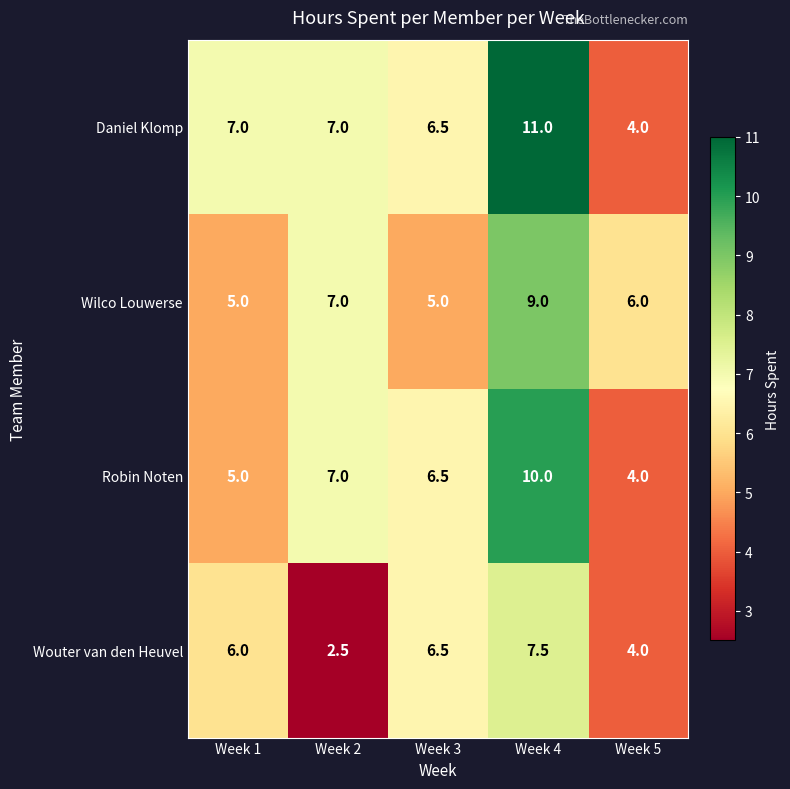

At which category does the chart reach its peak across all series?

Week 4